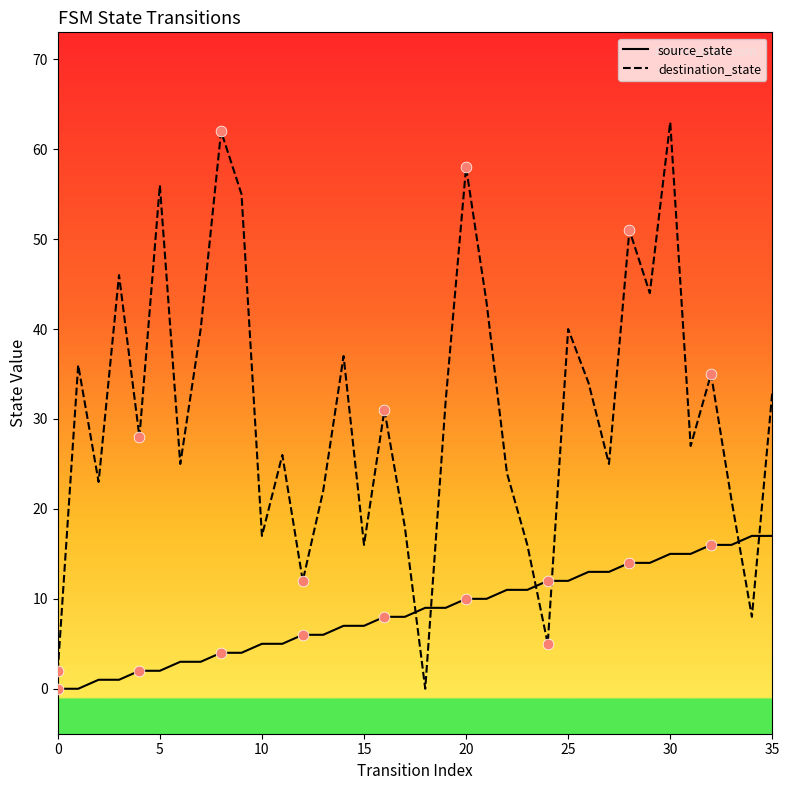

Which series has the largest total across all categories?

destination_state